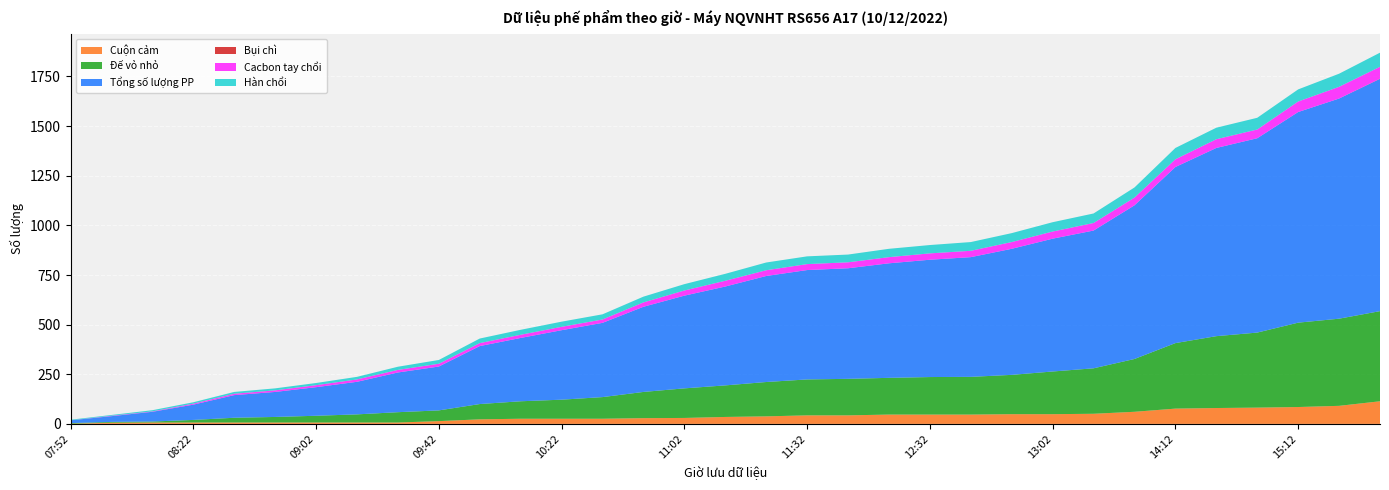

Reading left to right, transcribe all the data shown in this chart.

Cuộn cảm: 07:52=1	08:02=6	08:12=7	08:22=7	08:42=7	08:52=7	09:02=7	09:12=7	09:32=7	09:42=14	10:02=23	10:12=26	10:22=26	10:32=26	10:52=29	11:02=30	11:12=35	11:22=38	11:32=43	12:12=43	12:22=47	12:32=47	12:42=47	12:52=49	13:02=49	13:12=51	13:42=61	14:12=77	14:32=80	14:42=82	15:12=85	15:32=91	15:52=114
Đế vỏ nhỏ: 07:52=3	08:02=4	08:12=5	08:22=13	08:42=24	08:52=28	09:02=34	09:12=41	09:32=52	09:42=54	10:02=77	10:12=88	10:22=96	10:32=109	10:52=132	11:02=149	11:12=159	11:22=173	11:32=181	12:12=184	12:22=185	12:32=189	12:42=190	12:52=198	13:02=215	13:12=229	13:42=266	14:12=330	14:32=362	14:42=378	15:12=425	15:32=439	15:52=454
Tổng số lượng PP: 07:52=14	08:02=29	08:12=49	08:22=77	08:42=114	08:52=126	09:02=144	09:12=164	09:32=200	09:42=221	10:02=292	10:12=319	10:22=350	10:32=374	10:52=429	11:02=467	11:12=498	11:22=534	11:32=551	12:12=557	12:22=577	12:32=591	12:42=603	12:52=635	13:02=669	13:12=694	13:42=774	14:12=887	14:32=948	14:42=979	15:12=1061	15:32=1109	15:52=1170
Bụi chì: 07:52=0	08:02=0	08:12=0	08:22=0	08:42=0	08:52=0	09:02=0	09:12=0	09:32=0	09:42=0	10:02=0	10:12=0	10:22=0	10:32=0	10:52=0	11:02=0	11:12=0	11:22=0	11:32=0	12:12=0	12:22=0	12:32=0	12:42=0	12:52=0	13:02=0	13:12=0	13:42=0	14:12=0	14:32=0	14:42=0	15:12=0	15:32=0	15:52=1
Cacbon tay chổi: 07:52=0	08:02=2	08:12=2	08:22=5	08:42=7	08:52=8	09:02=10	09:12=12	09:32=13	09:42=14	10:02=15	10:12=16	10:22=17	10:32=17	10:52=22	11:02=26	11:12=29	11:22=29	11:32=30	12:12=30	12:22=31	12:32=32	12:42=32	12:52=34	13:02=36	13:12=38	13:42=39	14:12=39	14:32=44	14:42=44	15:12=53	15:32=59	15:52=60
Hàn chổi: 07:52=3	08:02=4	08:12=6	08:22=7	08:42=9	08:52=10	09:02=11	09:12=13	09:32=16	09:42=19	10:02=23	10:12=25	10:22=26	10:32=26	10:52=29	11:02=32	11:12=35	11:22=39	11:32=39	12:12=39	12:22=42	12:32=42	12:42=44	12:52=45	13:02=47	13:12=48	13:42=51	14:12=57	14:32=58	14:42=59	15:12=61	15:32=66	15:52=71